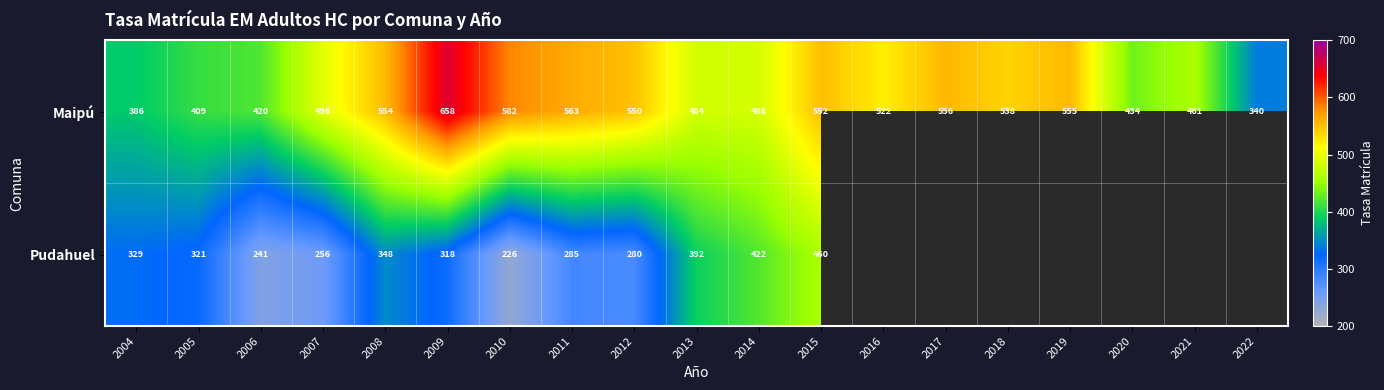

What is the difference between the highest and lowest values at 2015?

92.0